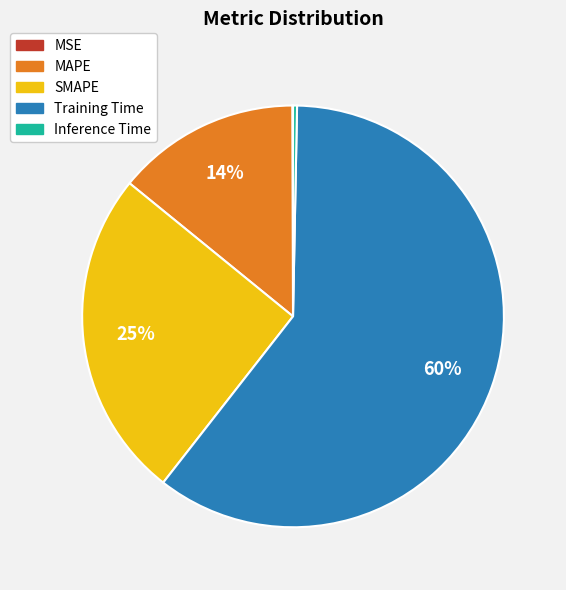

Which slice is the largest?

Training Time